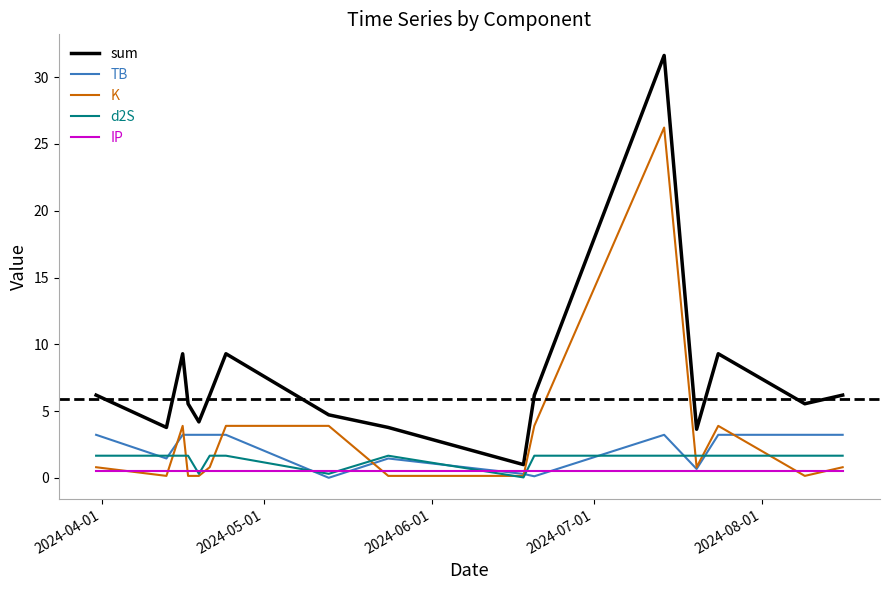

What is the greatest value displayed?

31.6